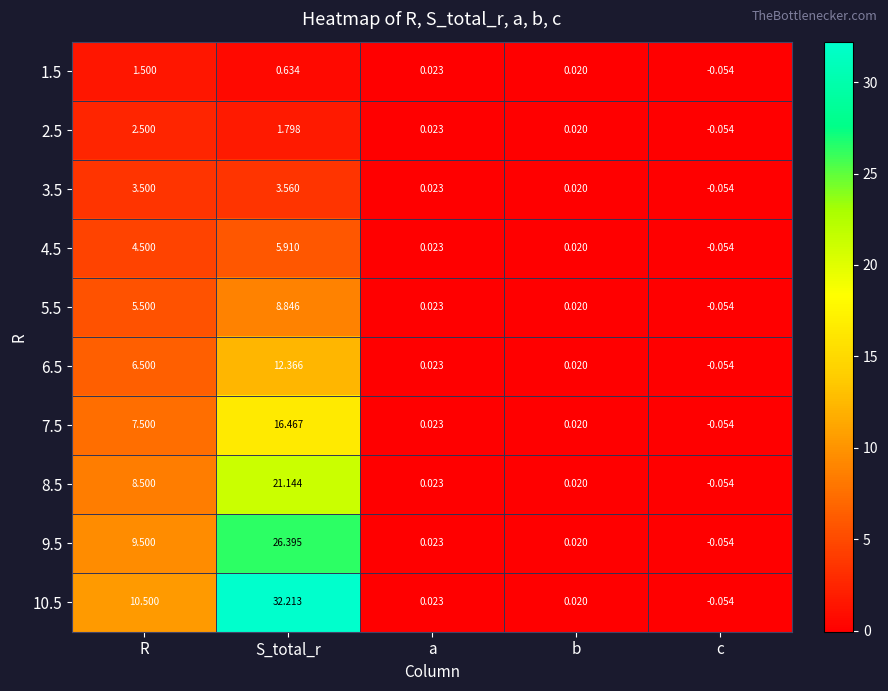

Where does the 10.5 series first go above 0?

R